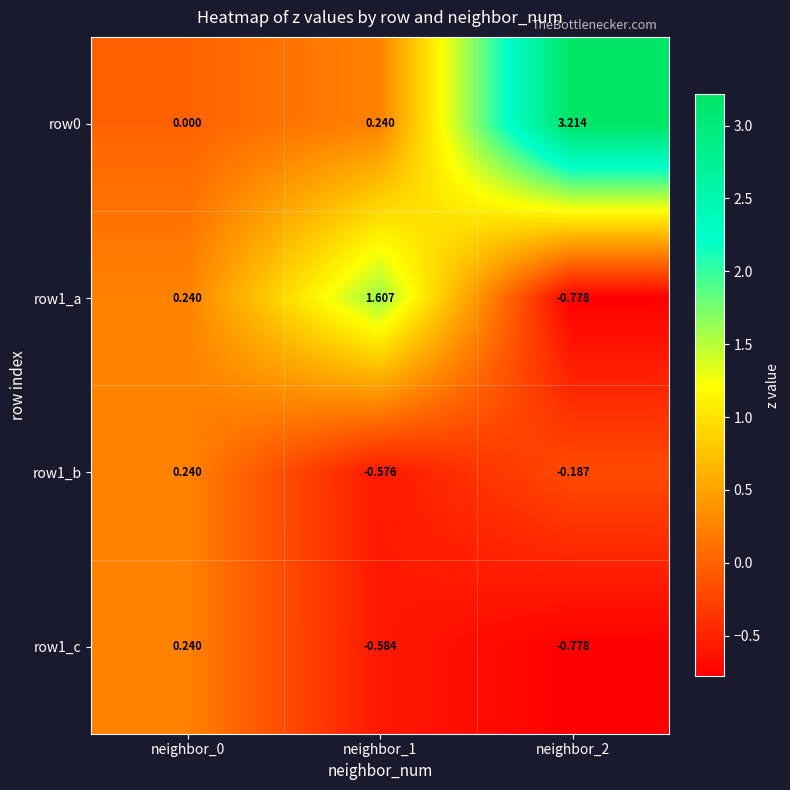

At how many categories does at least one series exceed 3?

1